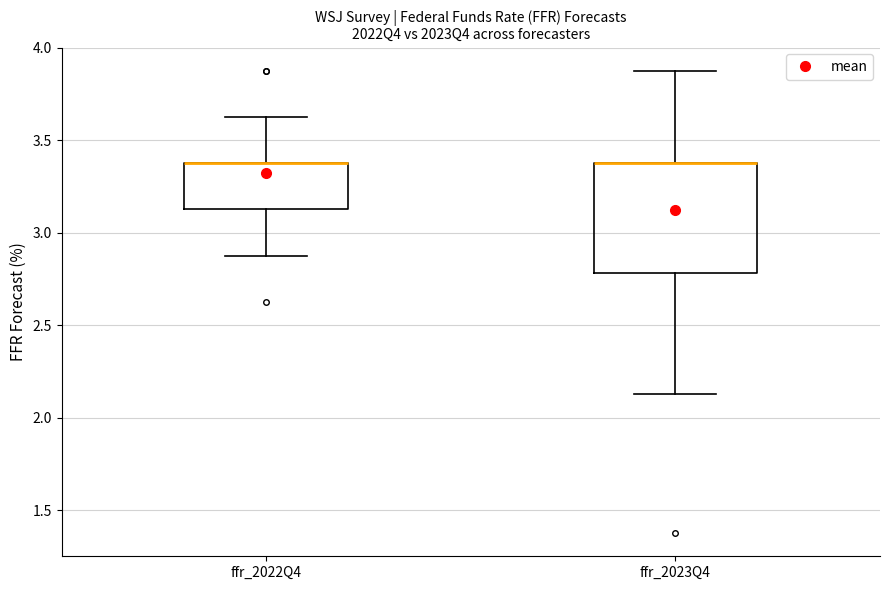

Reading left to right, transcribe this box plot: for each box, give where its median line is, the range the box spans, and where its two whiskers end, as read against the y-axis. The values are not printed on the chart, so give them approximately, as read against the axis.

ffr_2022Q4: median 3.40 (drawn on the box's upper edge), box 3.15 to 3.40, whiskers 2.90 to 3.65
ffr_2023Q4: median 3.40 (drawn on the box's upper edge), box 2.80 to 3.40, whiskers 2.15 to 3.90